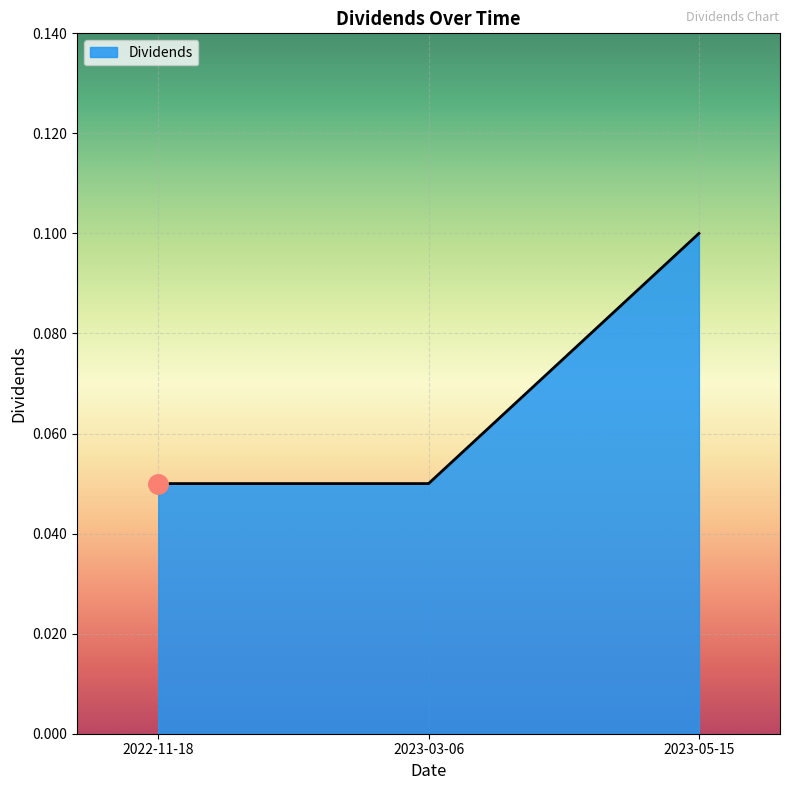

The chart shows a value of 0.0 at 2023-03-06. True or false?

False